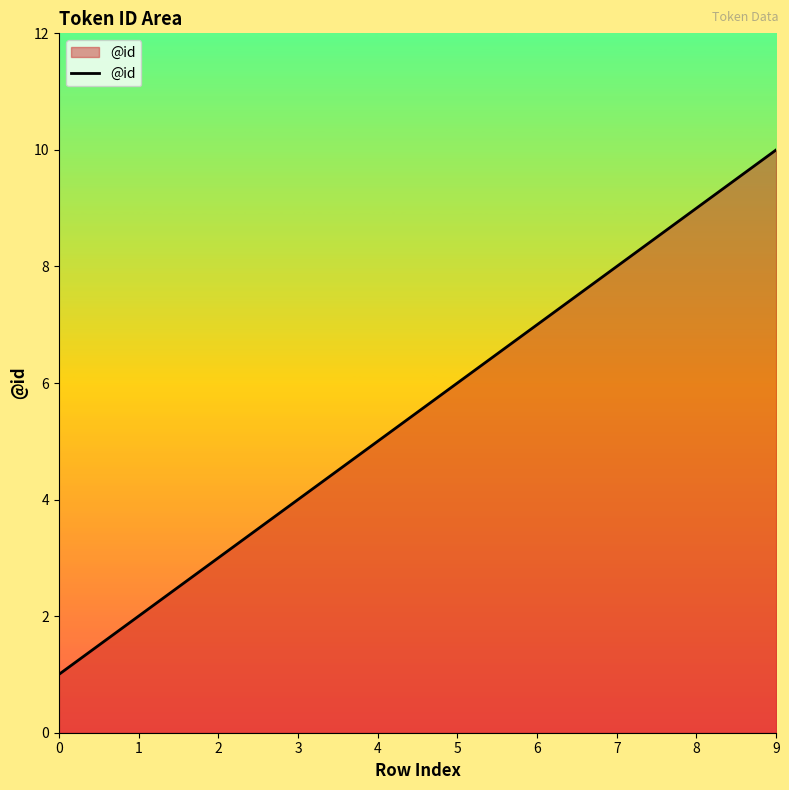

Approximately how many times larger is the value at 4 compared to 2?

1.7